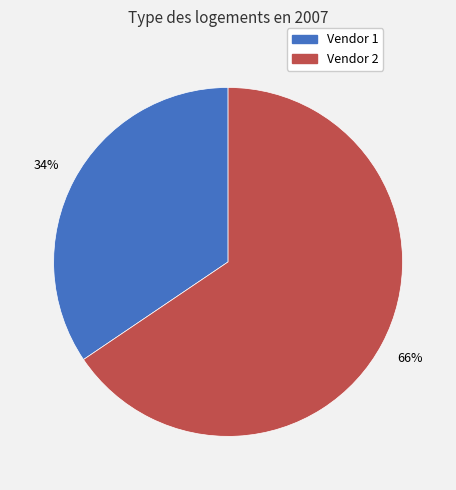

What is the smallest slice in the pie chart?

Vendor 1